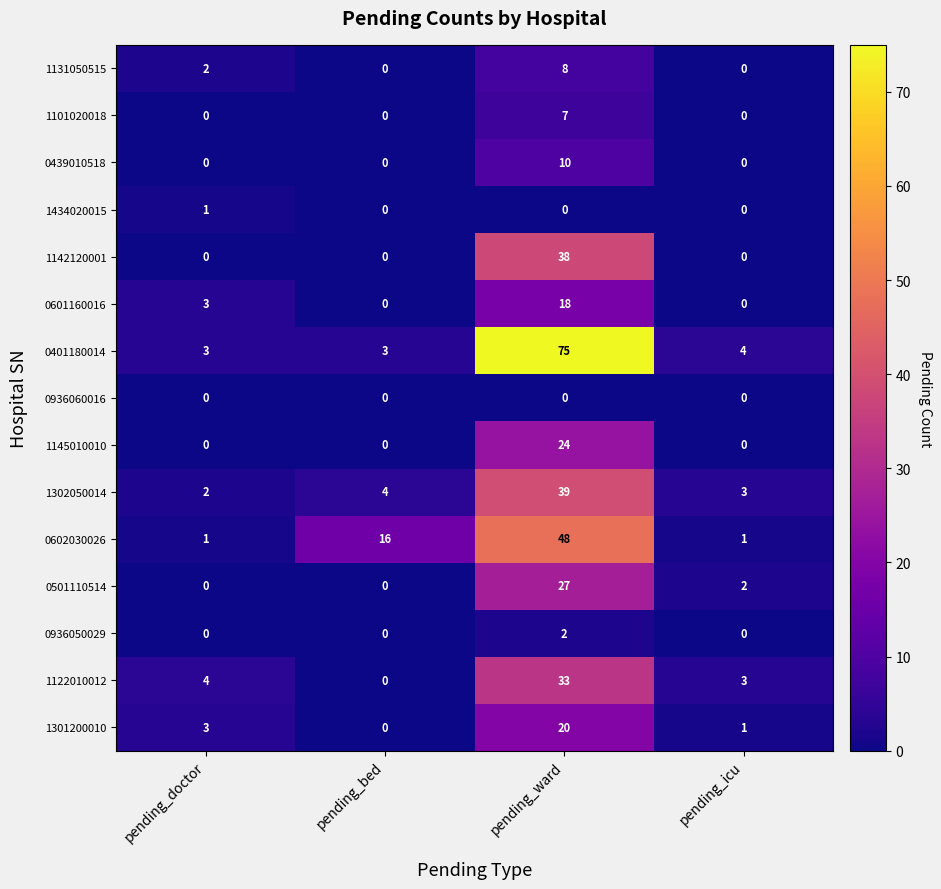

What is the total value across all series at pending_ward?

349